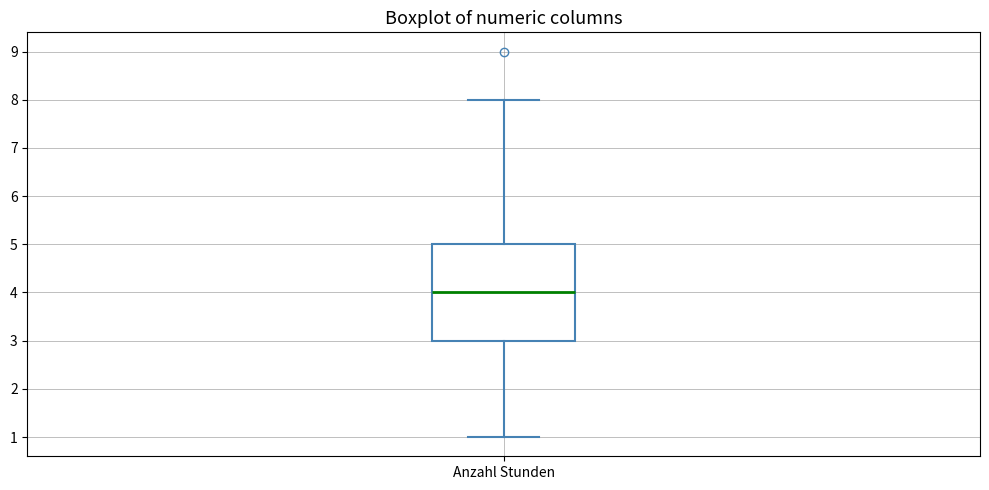

Read this box plot against the y-axis: the position of the median line, the range covered by the box, and the ends of both whiskers. The values are not printed on the chart, so give them approximately, as read against the axis.

median 4, box 3 to 5, whiskers 1 to 8